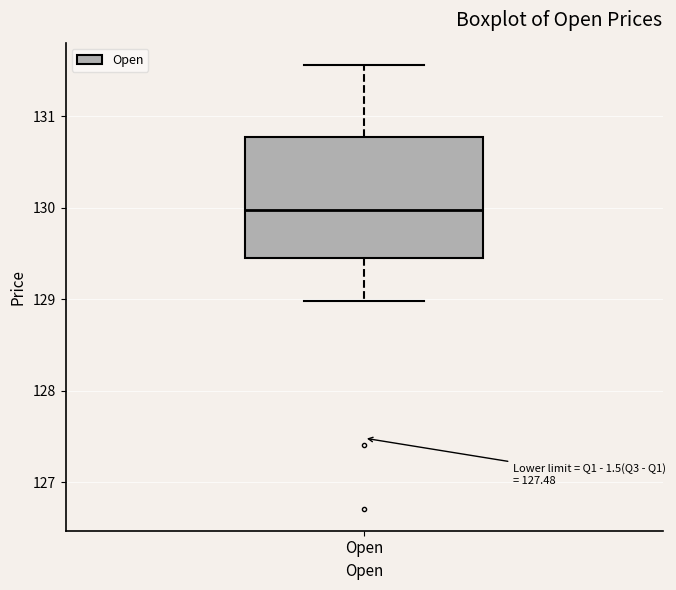

Transcribe this box plot: give where the median line is, the range the box spans, and where the two whiskers end, as read against the y-axis. The values are not printed on the chart, so give them approximately, as read against the axis.

median 130.0, box 129.5 to 130.8, whiskers 129.0 to 131.6